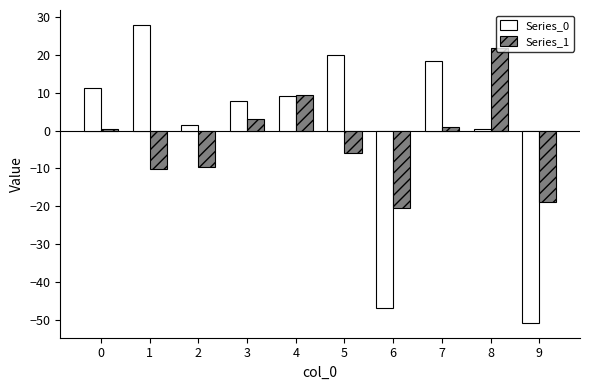

At which category does the chart reach its peak across all series?

1